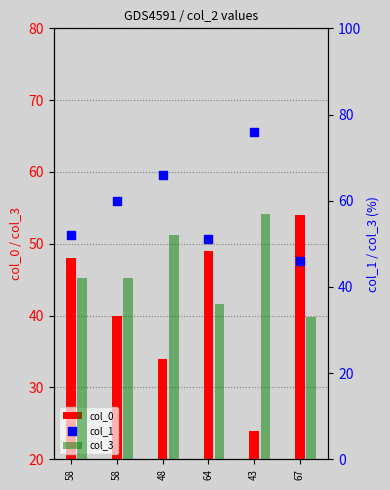

Is the value of col_3 at 48 greater than the value of col_0 at 43?

Yes